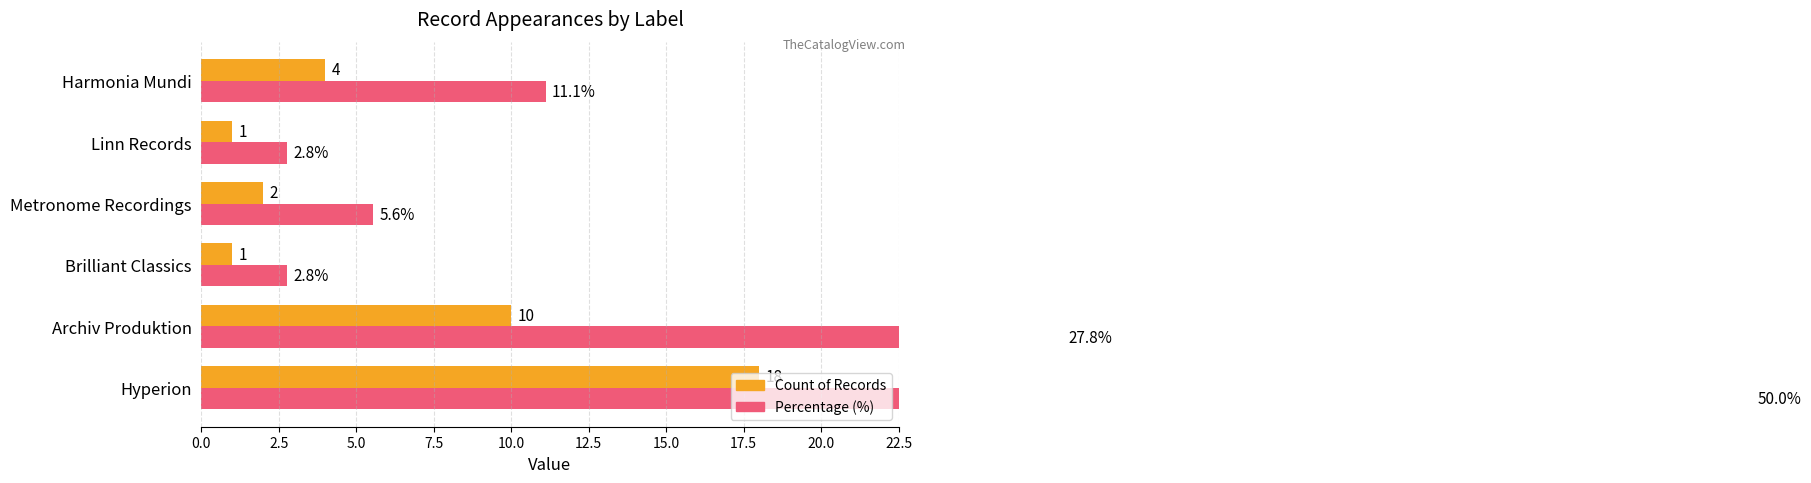

At how many categories does at least one series exceed 22?

2